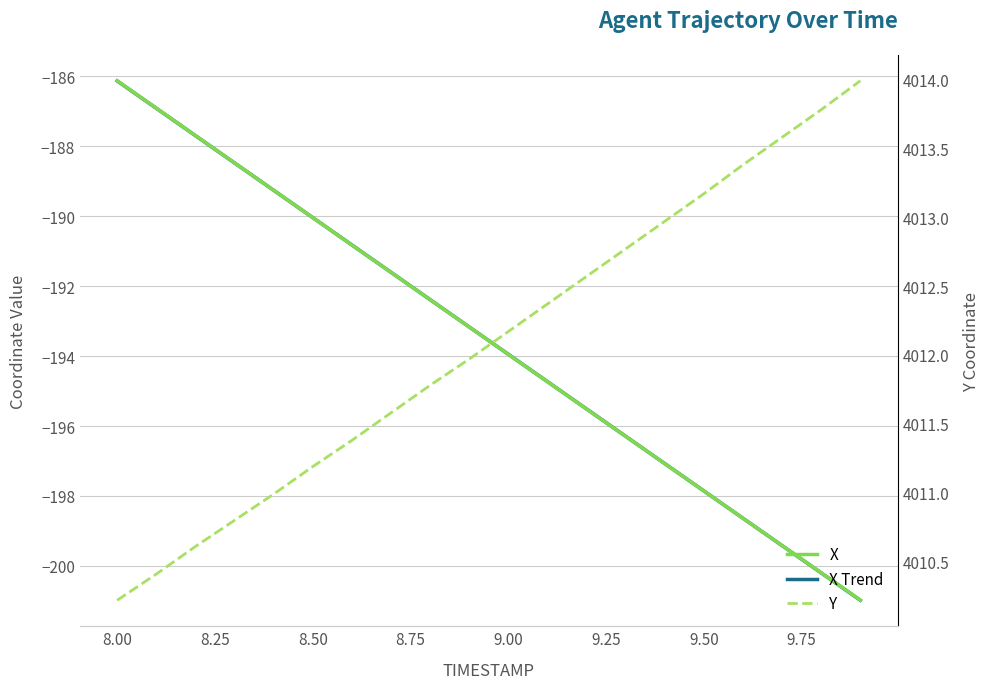

How many data points in X are less than -193?

11